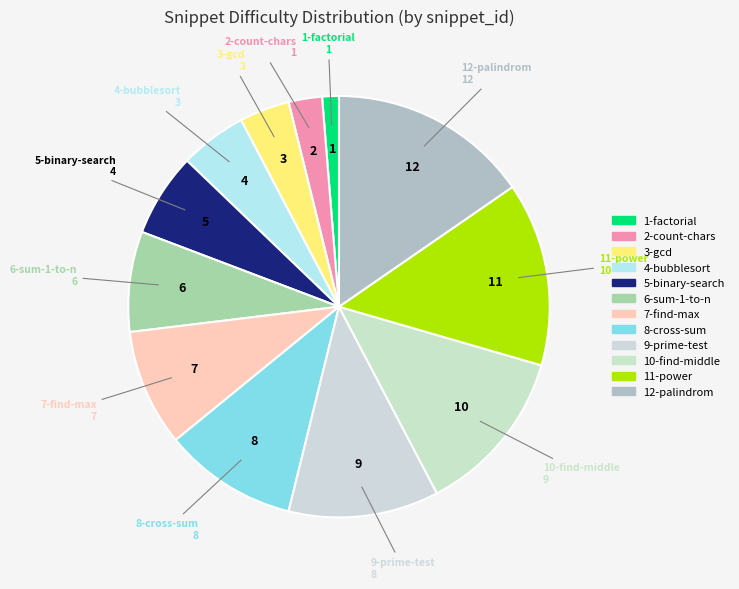

How many segments does this pie chart have?

12